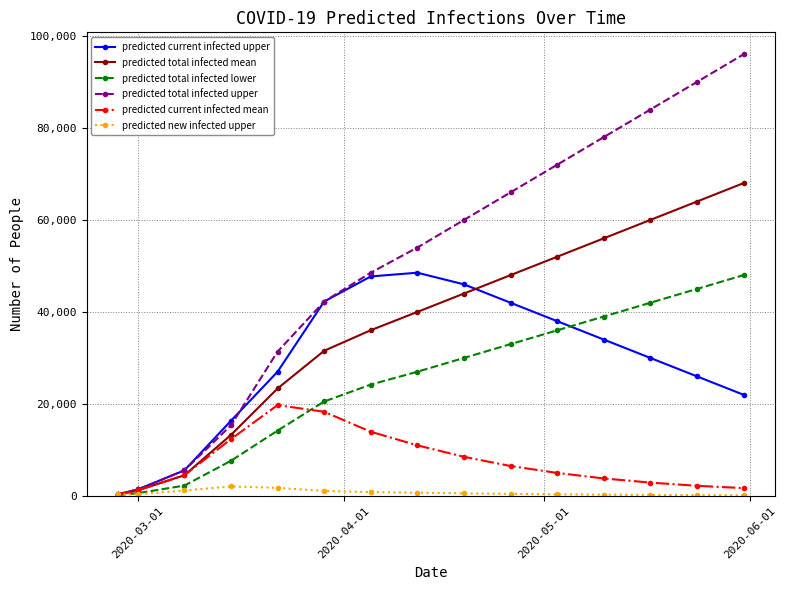

At how many categories does at least one series exceed 82307?

3